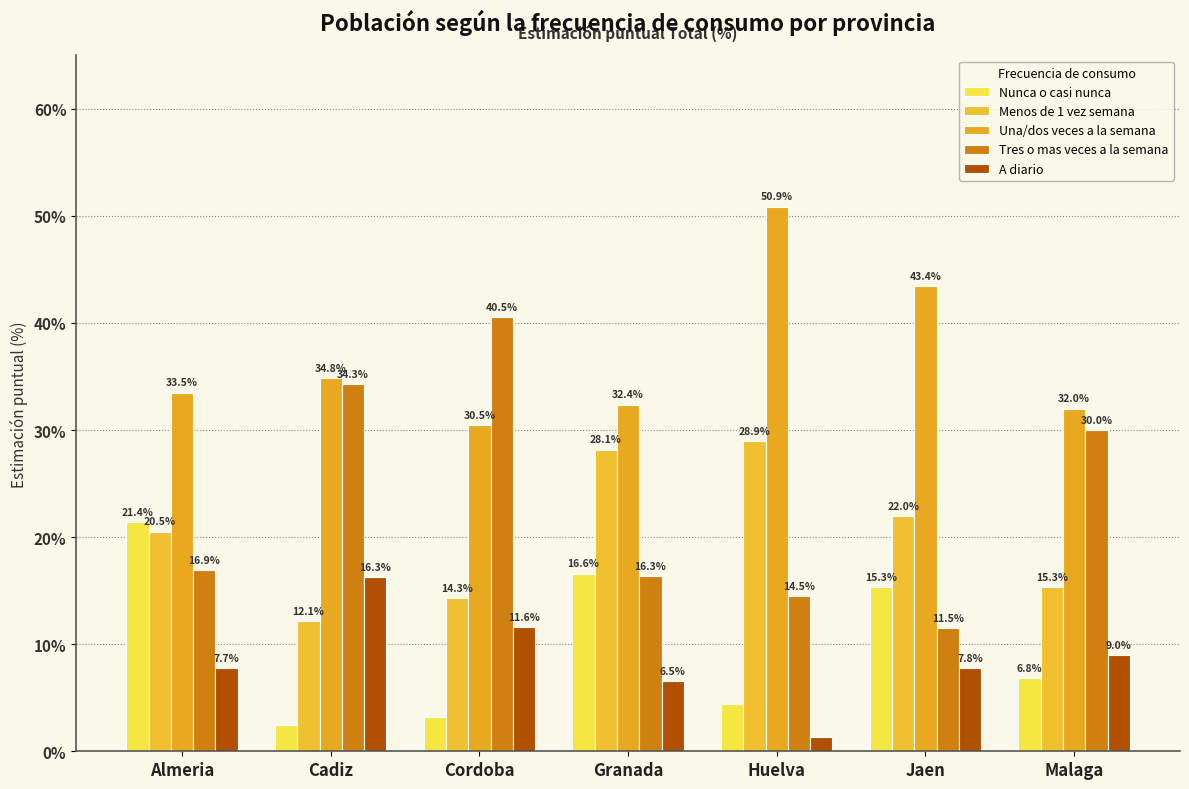

What position from the right is Cadiz?

6